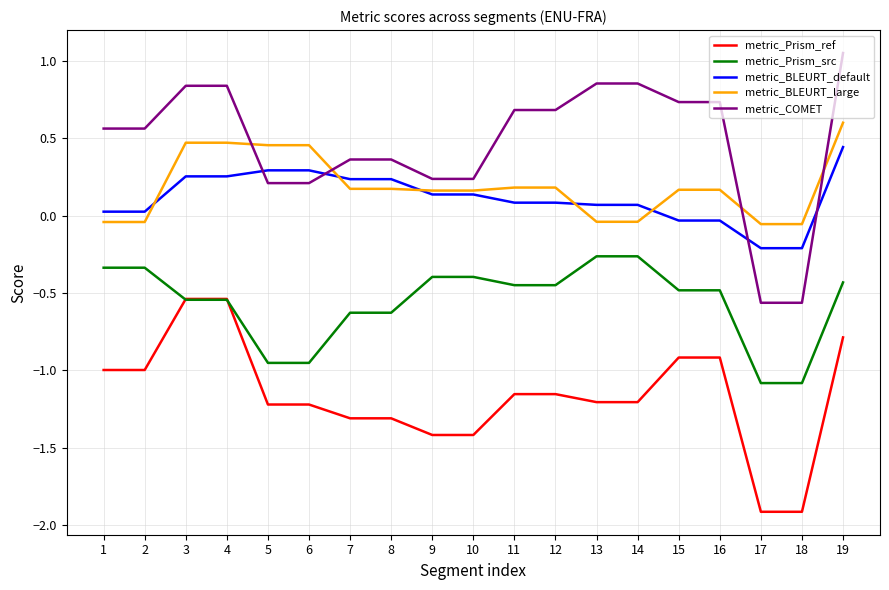

Rank the series at 18 from highest to lowest value.

metric_BLEURT_large, metric_BLEURT_default, metric_COMET, metric_Prism_src, metric_Prism_ref